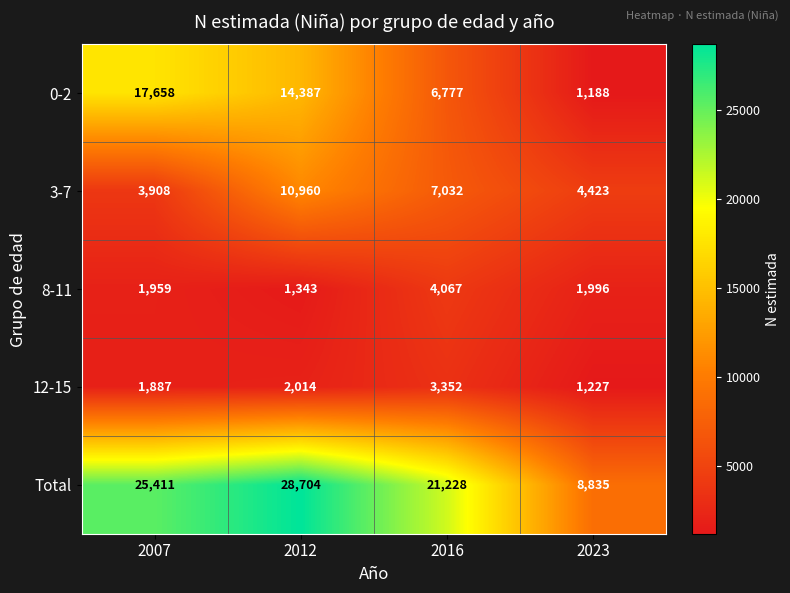

Rank the series at 2023 from highest to lowest value.

Total, 3-7, 8-11, 12-15, 0-2